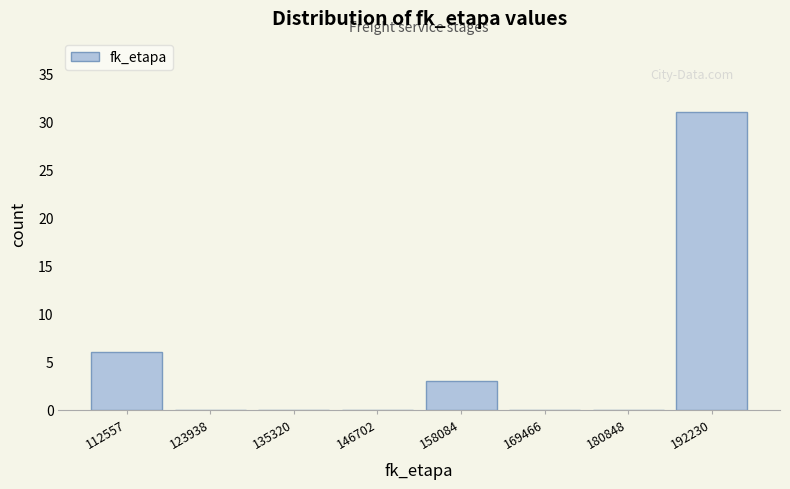

Reading right to left, list all the values displayed in this chart.

192230=31	180848=0	169466=0	158084=3	146702=0	135320=0	123938=0	112557=6